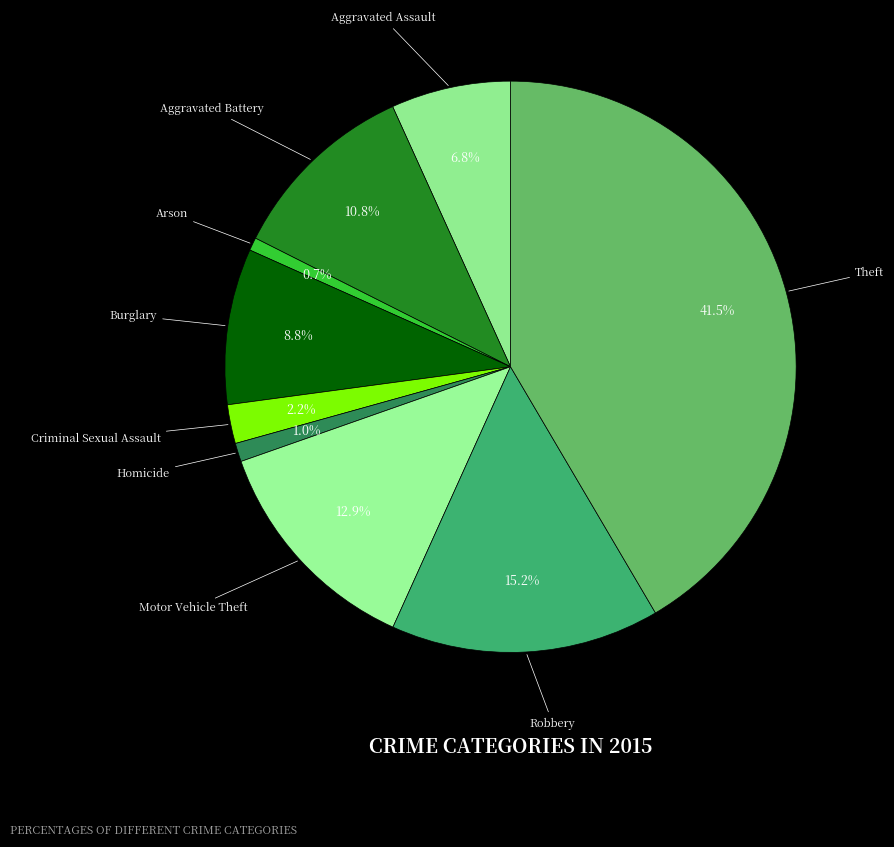

What is the largest slice in the pie chart?

Theft